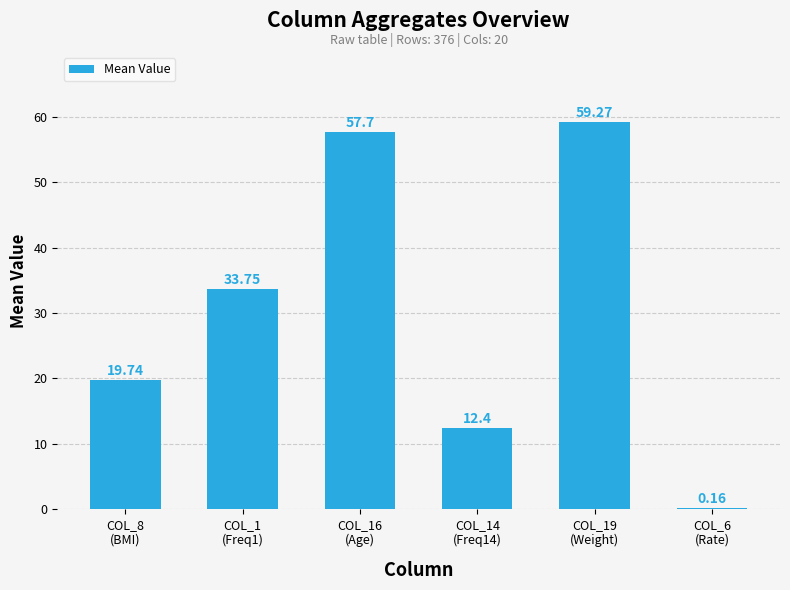

What is the sum of all values?

183.0